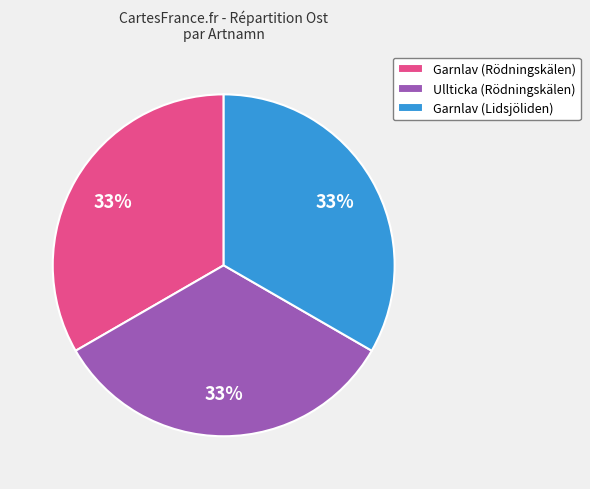

Do Ullticka (Rödningskälen) and Garnlav (Lidsjöliden) together represent more than half of the pie?

Yes